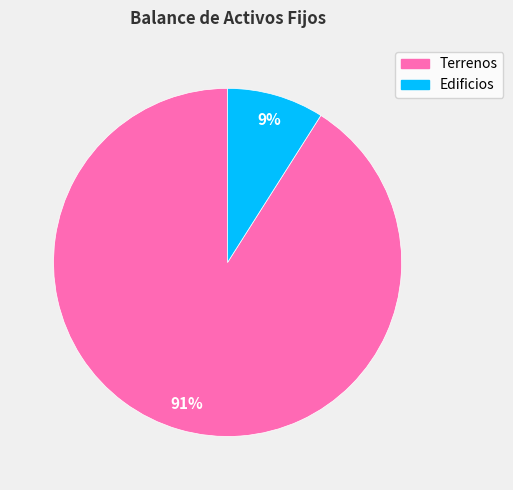

To the nearest percent, what is the difference between the Edificios and Terrenos slice percentages?

82%